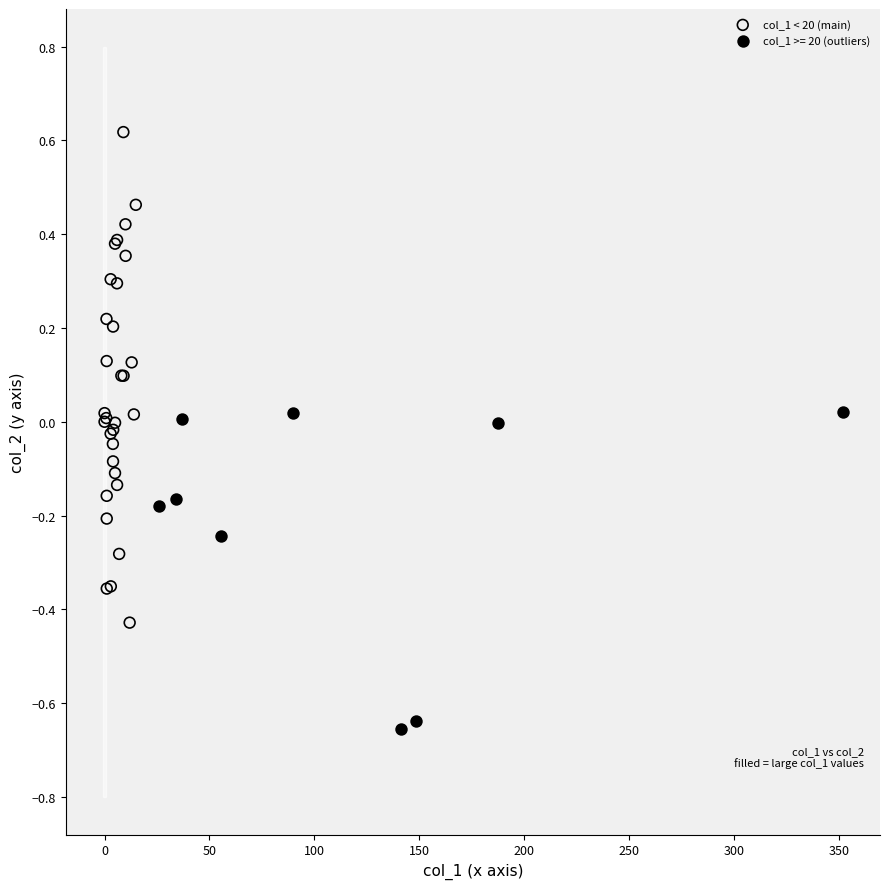

Which series has the largest Y range (max minus min)?

col_1 < 20 (main)